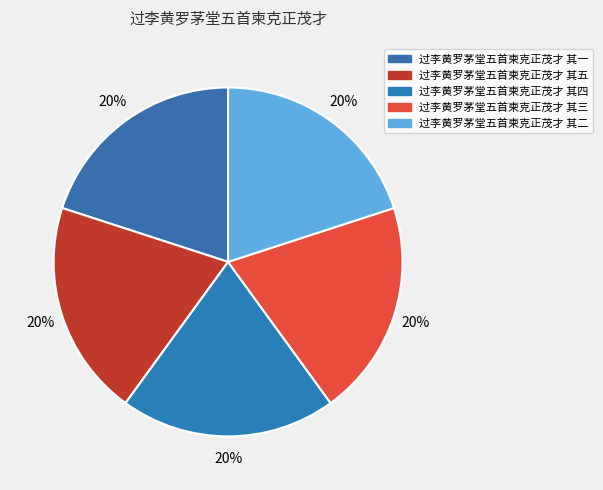

Does 过李黄罗茅堂五首柬克正茂才 其一 represent more than half of the total?

No